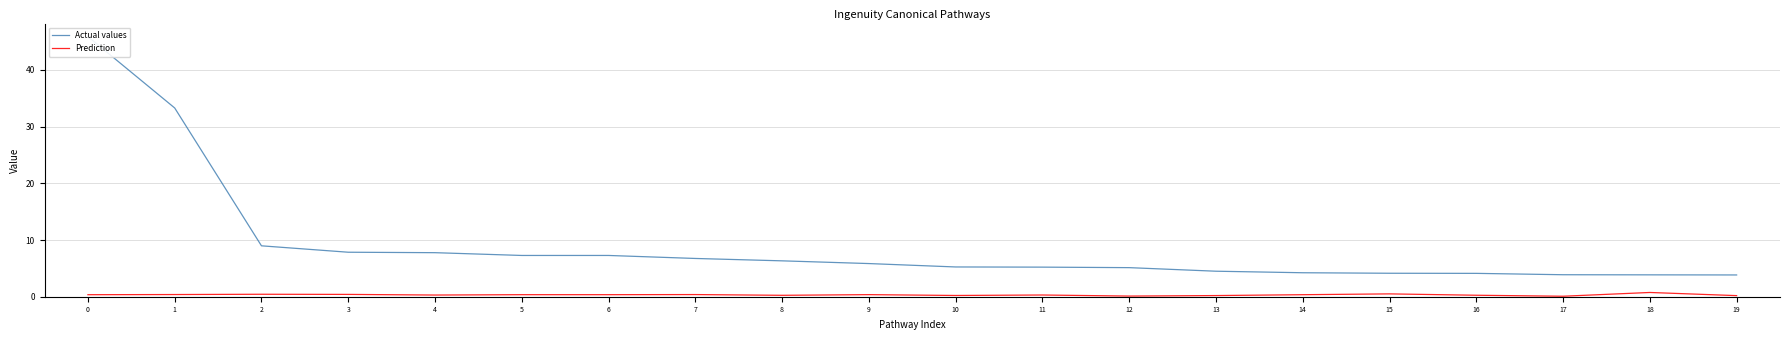

Which series has the widest spread of values?

Actual values